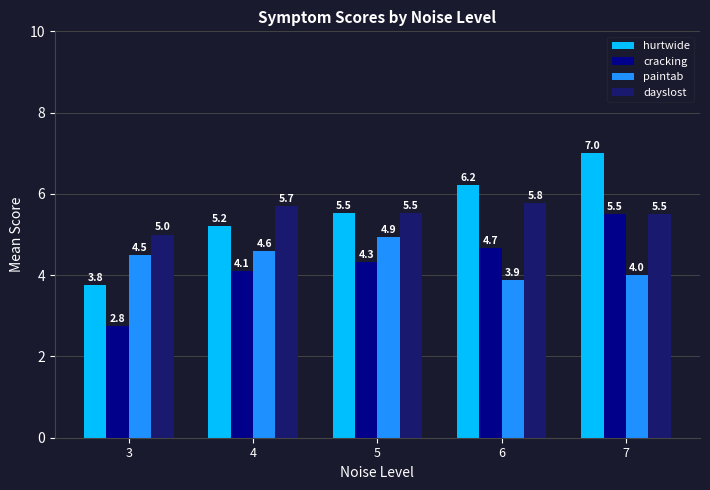

The cracking series shows 2.6 at 5. True or false?

False